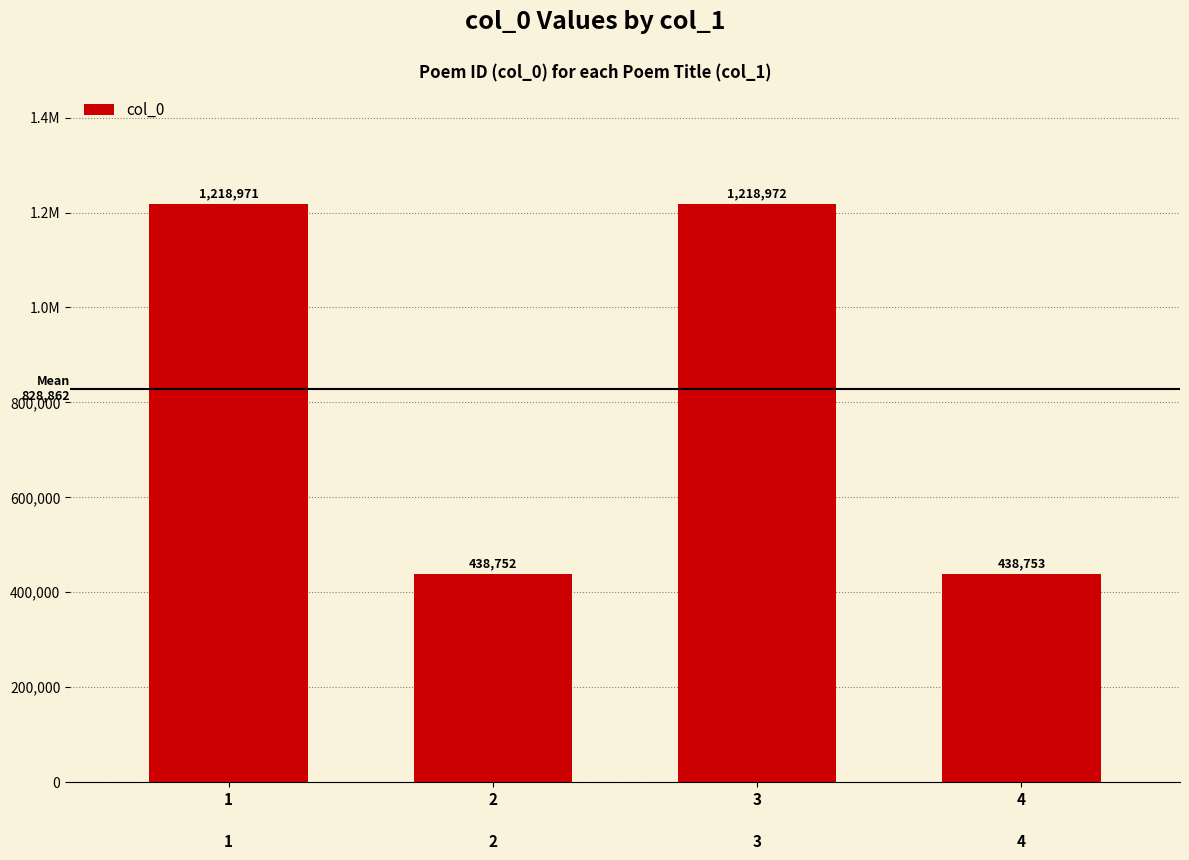

Are the bars horizontal?

No